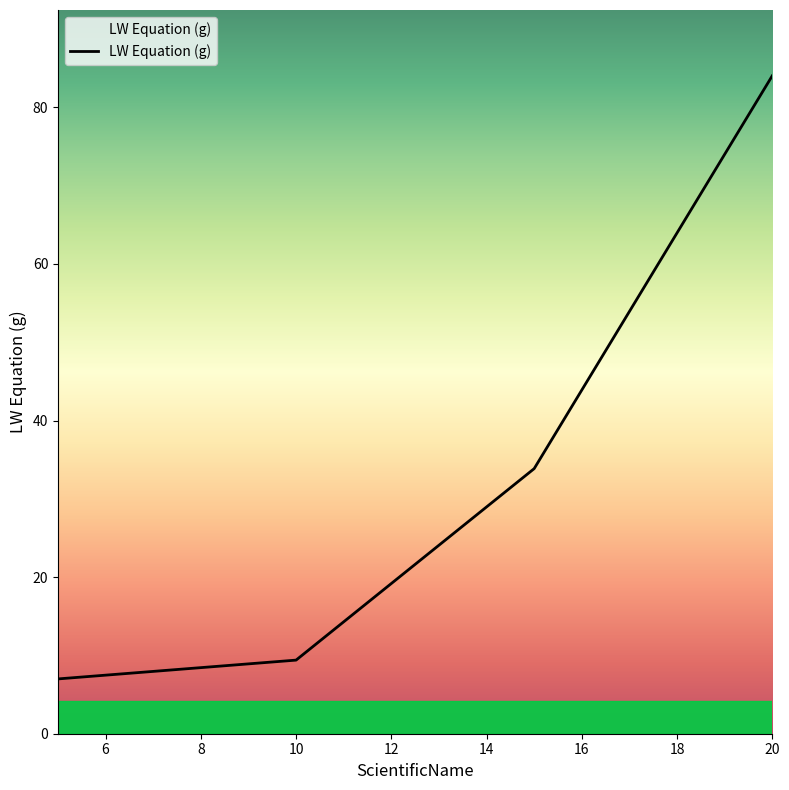

True or false: there are more than 1 points higher than both neighbors.

False